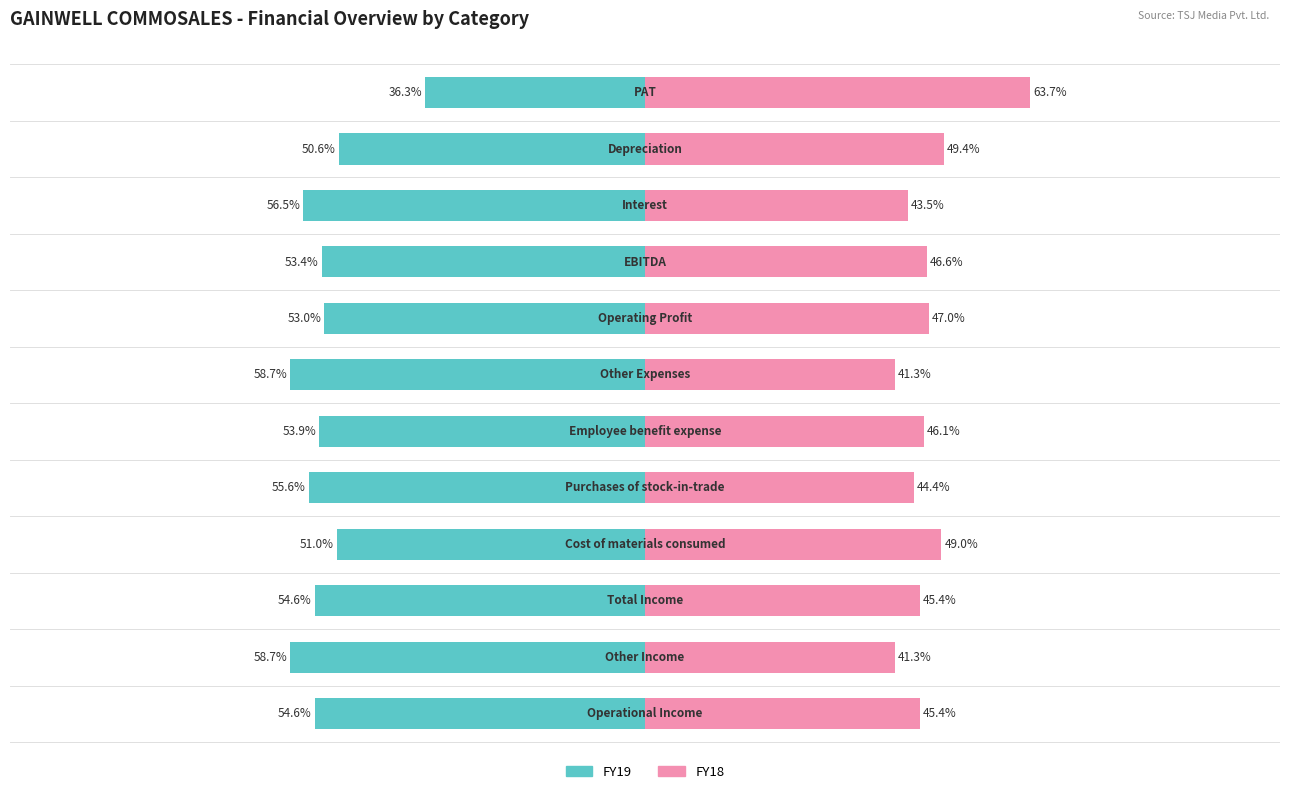

What is the sum of all FY18 values?

563.0